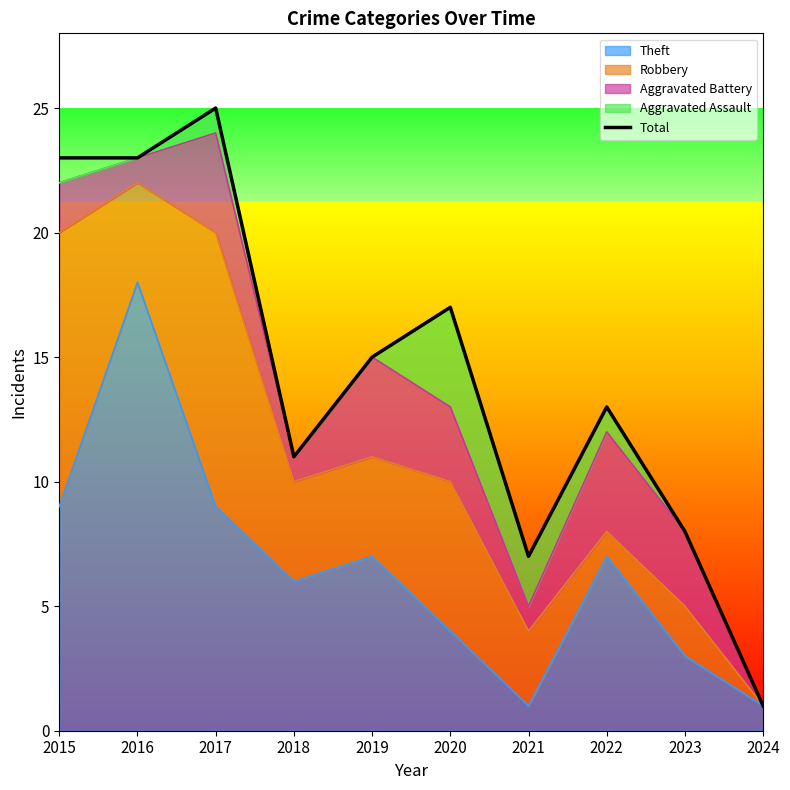

At which category does the data reach its first local valley?

2018